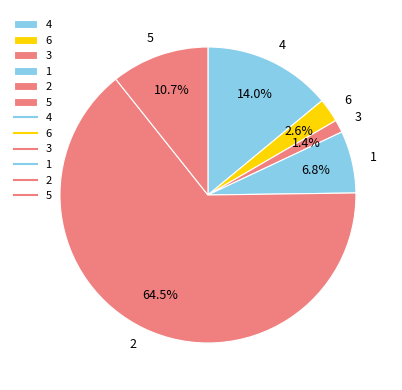

Which category accounts for the majority?

2